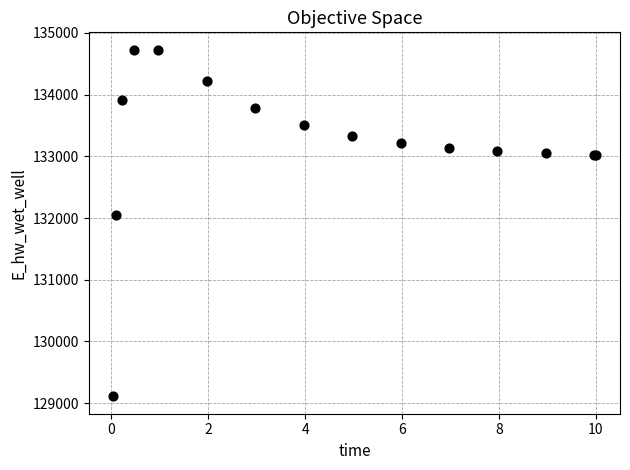

What Y value in the scatter plot is closest to 131918?

132041.0